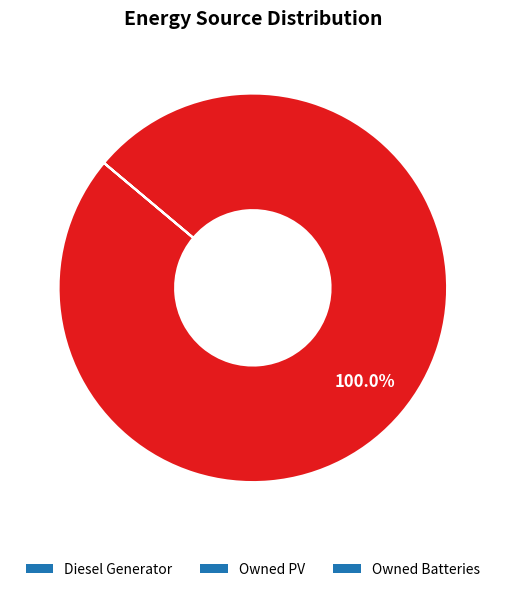

To the nearest percent, what is the difference between the largest and smallest slice percentages?

100%